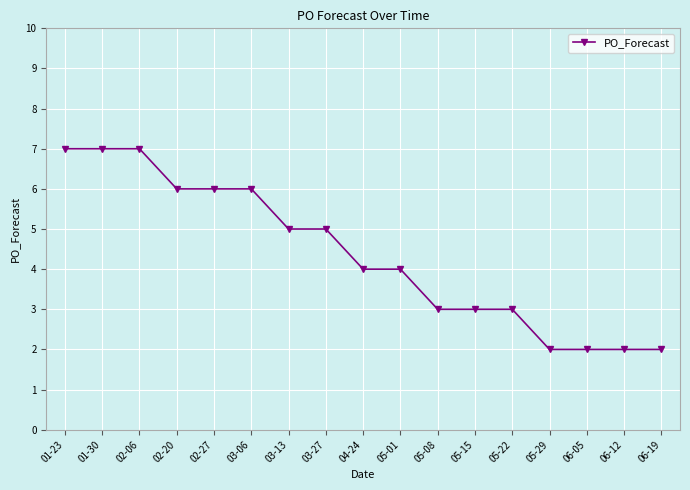

The value at 05-01 is 4. True or false?

True